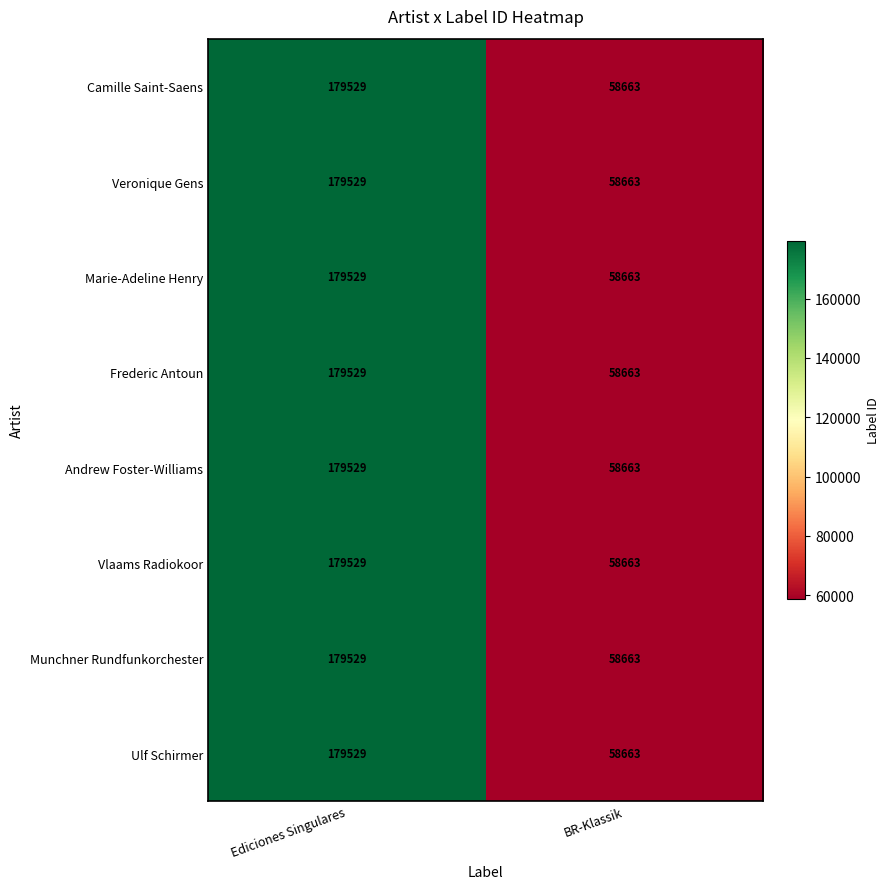

Reading left to right, list all the values displayed in this chart.

Camille Saint-Saens: Ediciones Singulares=179529	BR-Klassik=58663
Veronique Gens: Ediciones Singulares=179529	BR-Klassik=58663
Marie-Adeline Henry: Ediciones Singulares=179529	BR-Klassik=58663
Frederic Antoun: Ediciones Singulares=179529	BR-Klassik=58663
Andrew Foster-Williams: Ediciones Singulares=179529	BR-Klassik=58663
Vlaams Radiokoor: Ediciones Singulares=179529	BR-Klassik=58663
Munchner Rundfunkorchester: Ediciones Singulares=179529	BR-Klassik=58663
Ulf Schirmer: Ediciones Singulares=179529	BR-Klassik=58663